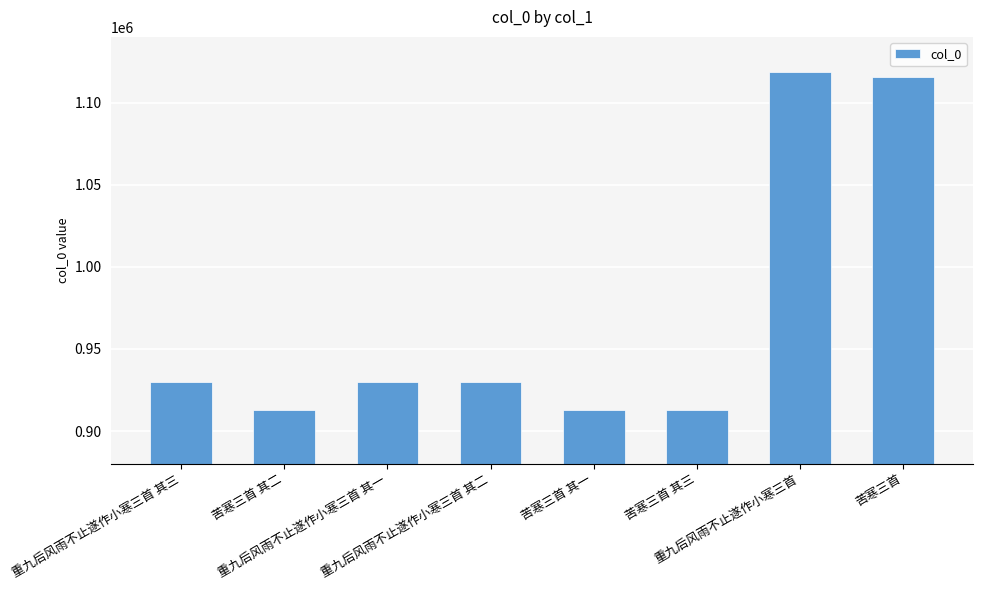

What is the sum of all values?

7761486